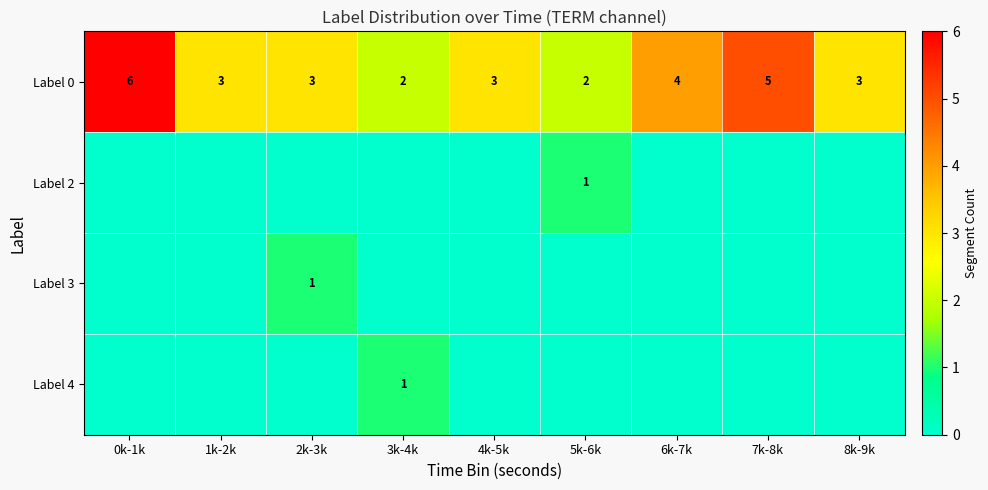

What is the approximate value of Label 0 at 1k-2k?

3